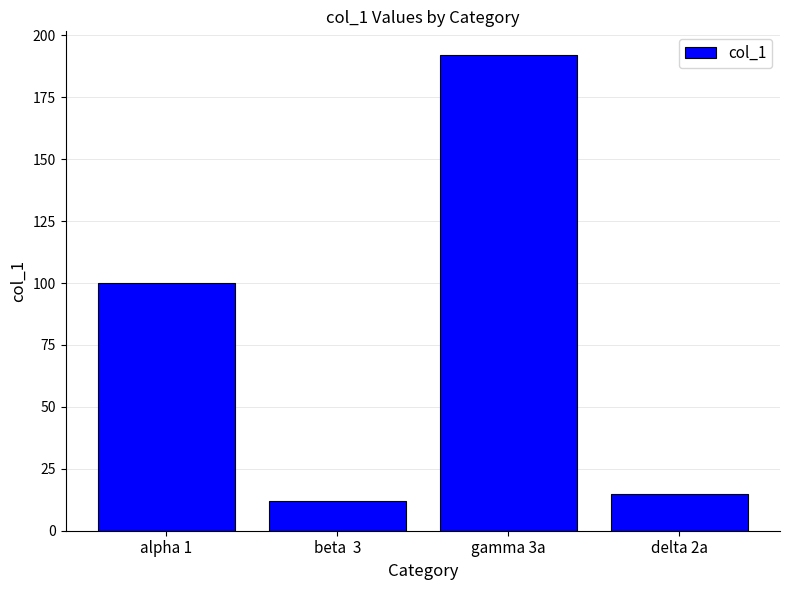

What is the average value?

80